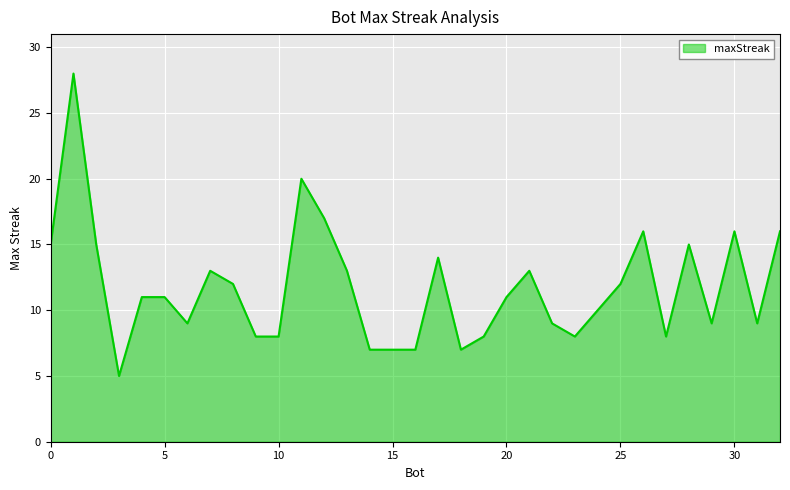

What is the greatest value displayed?

28